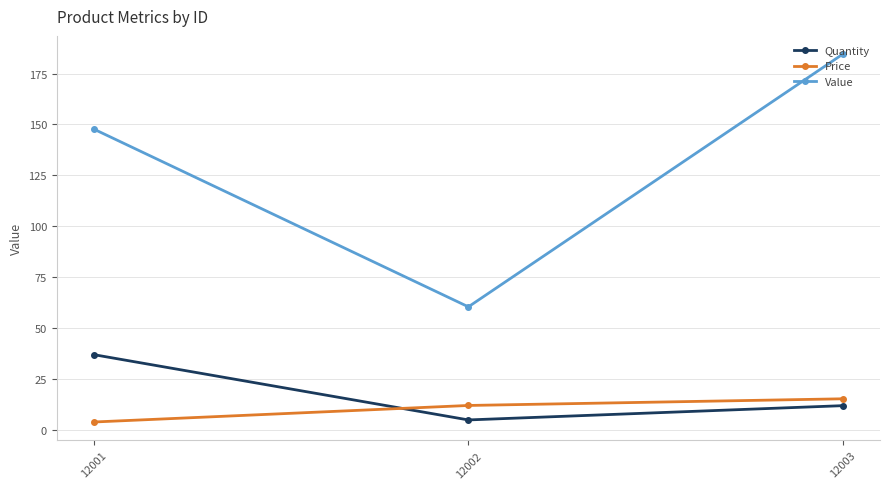

How many categories are shown in the chart?

3